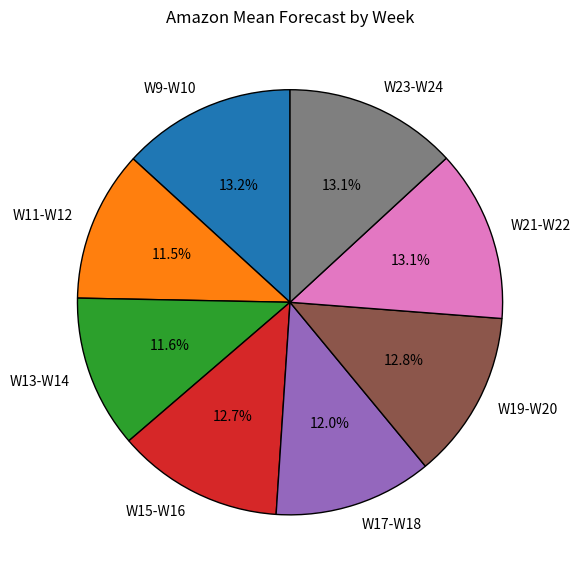

Is there a majority slice in this chart?

No